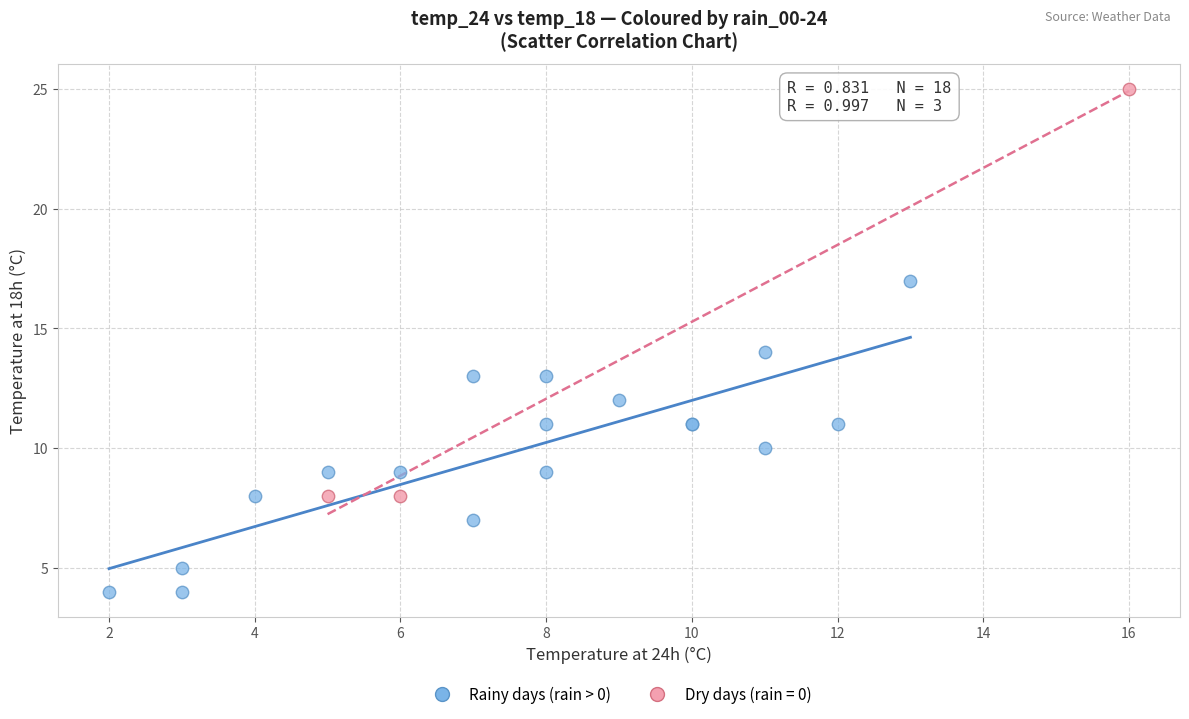

Which series contains the highest Y value?

Dry days (rain = 0)